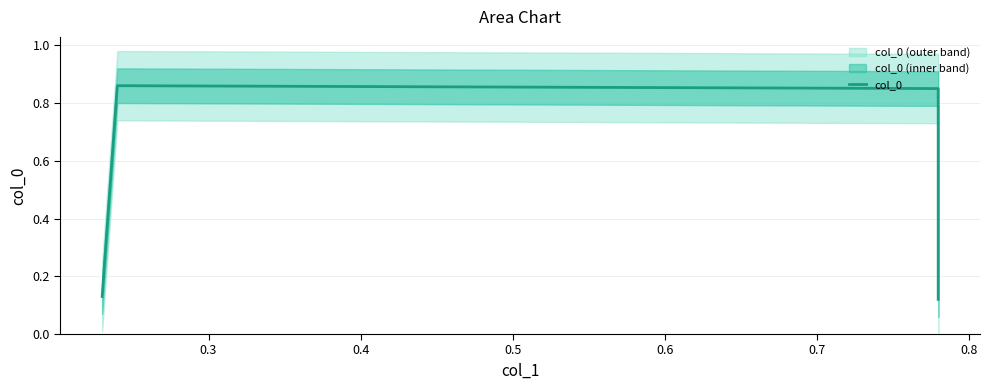

How many values are between 0 and 1?

4